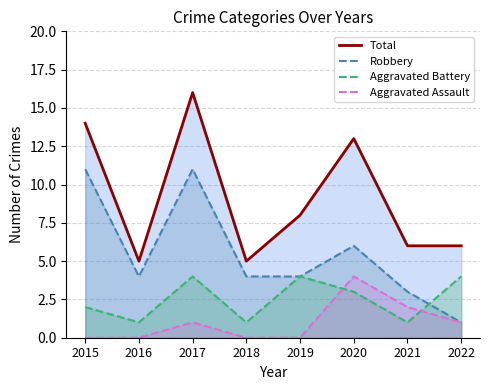

After their last crossing, which series has the higher values: Aggravated Battery or Robbery?

Aggravated Battery